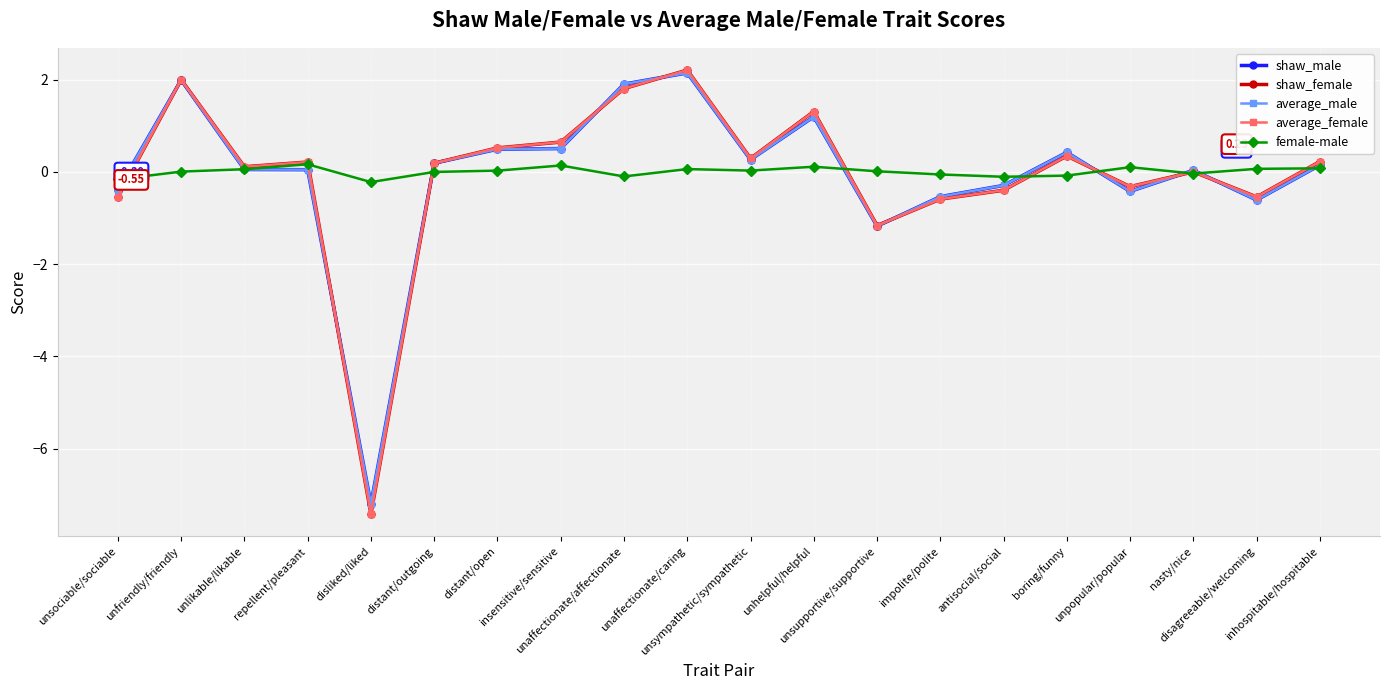

Count the number of categories in the chart.

20